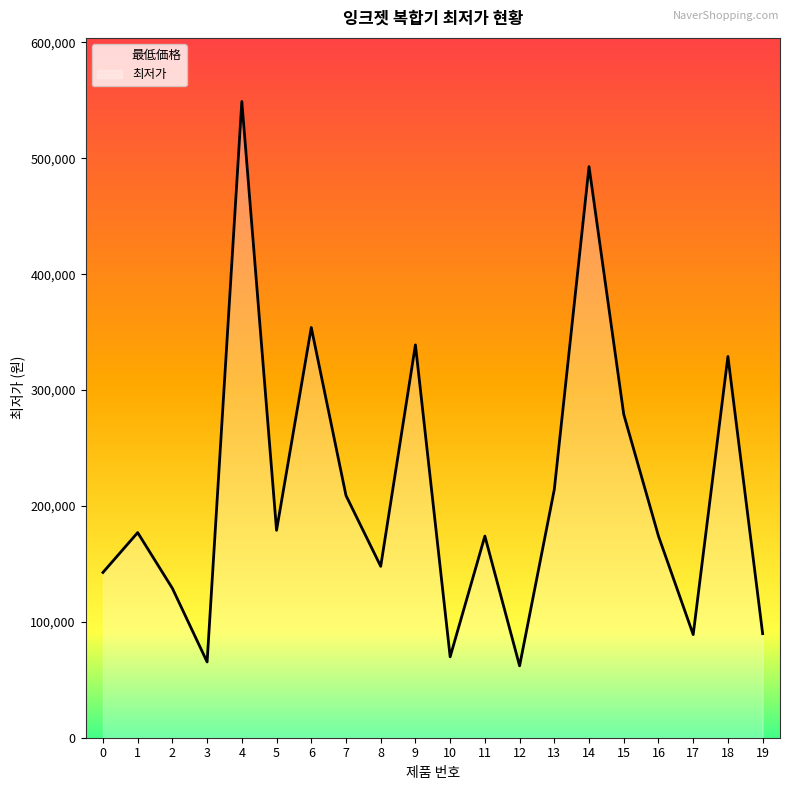

What is the difference between the values at 17 and 9?

250000